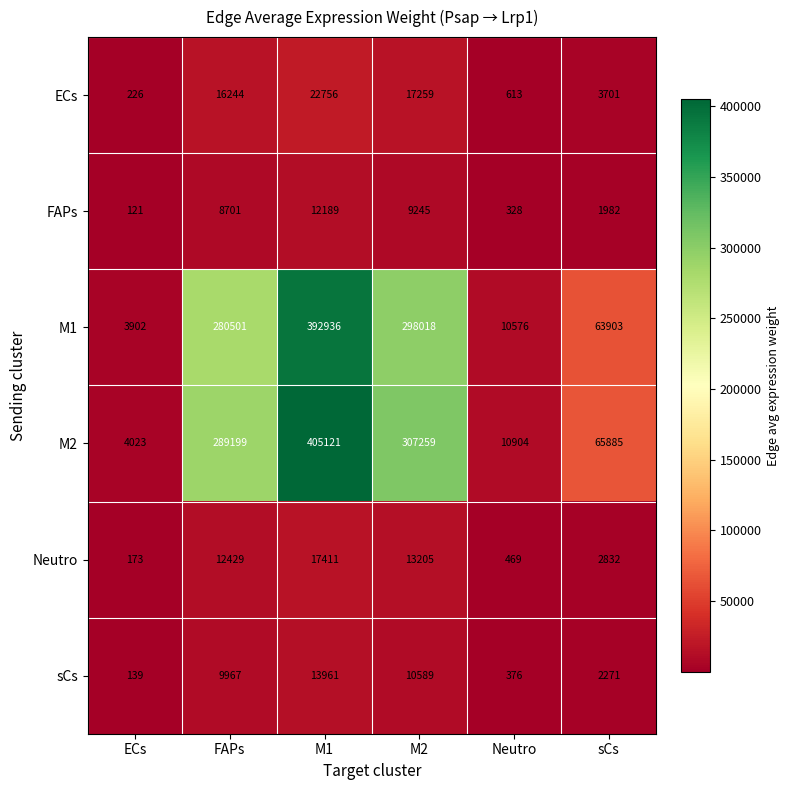

Which series has the widest spread of values?

M2